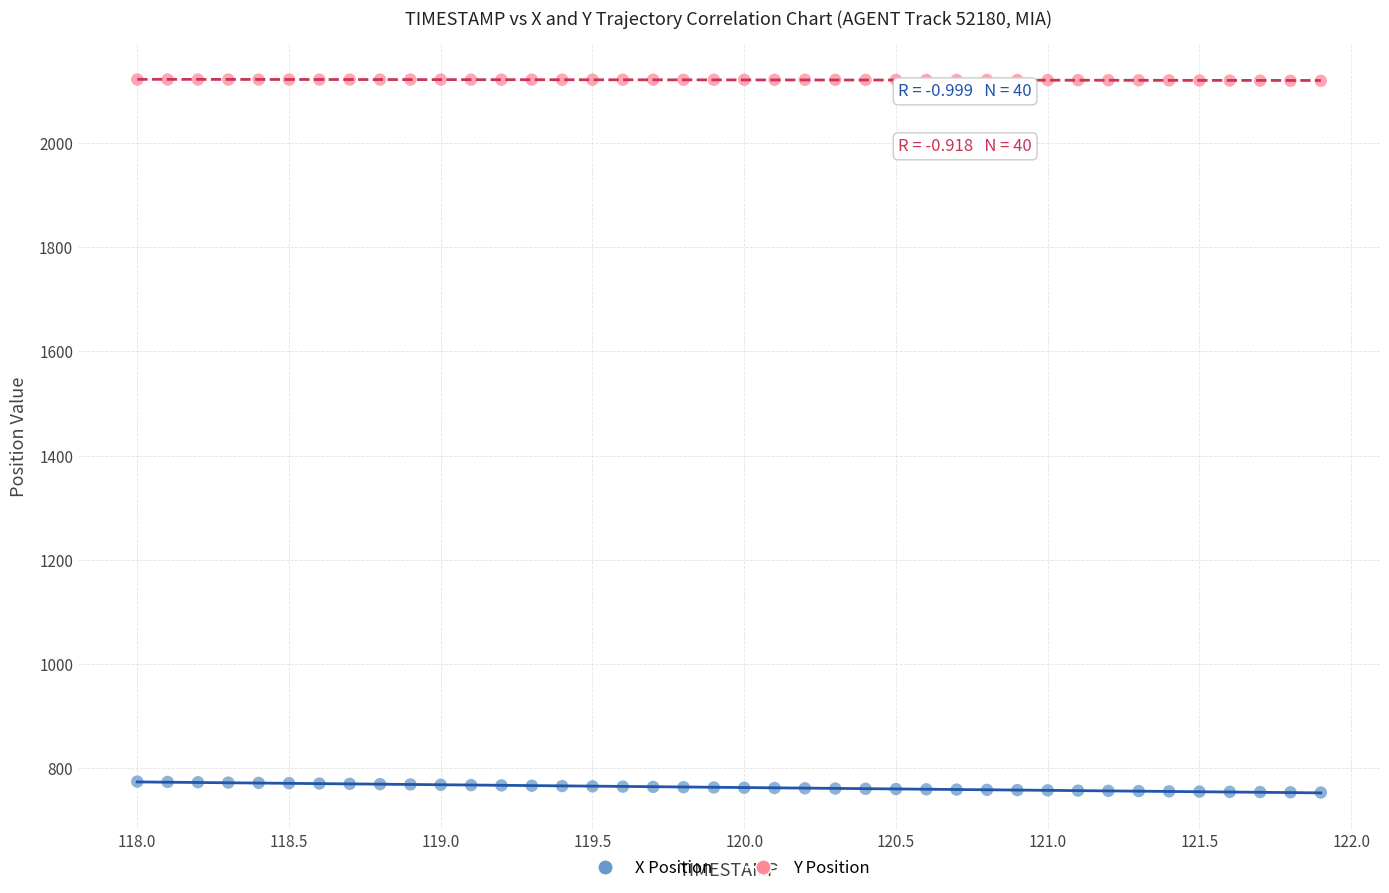

Which series reaches the maximum Y coordinate?

Y Position